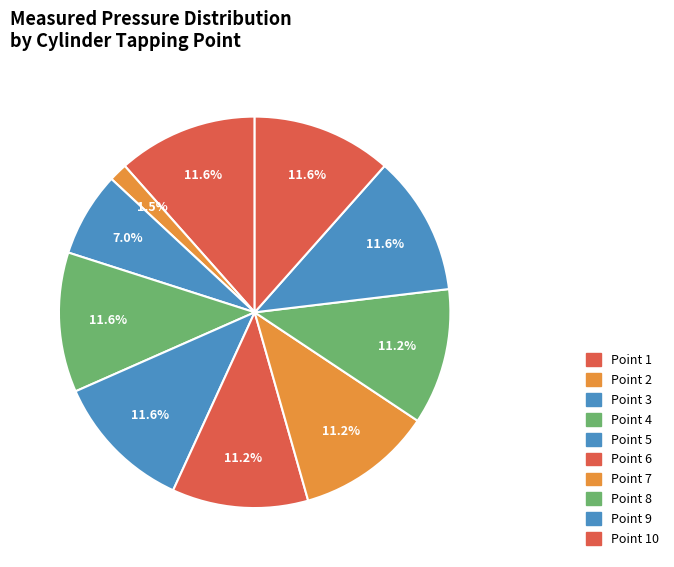

Which slice is the largest?

Point 1